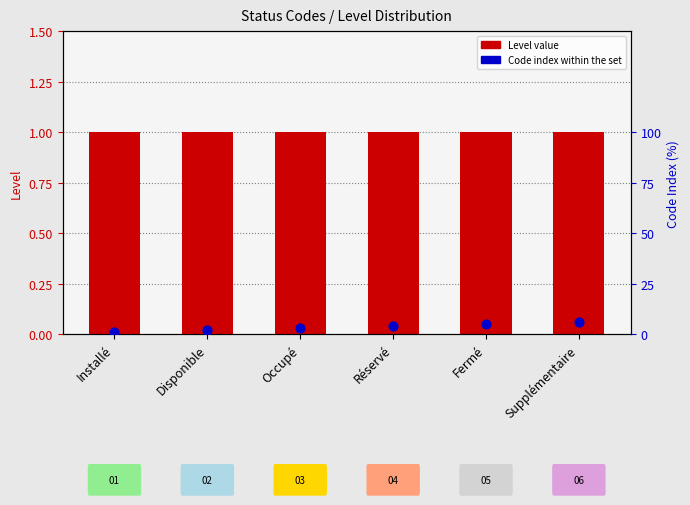

Is the value of Level at Supplémentaire greater than the value of Code index within the set at Fermé?

No